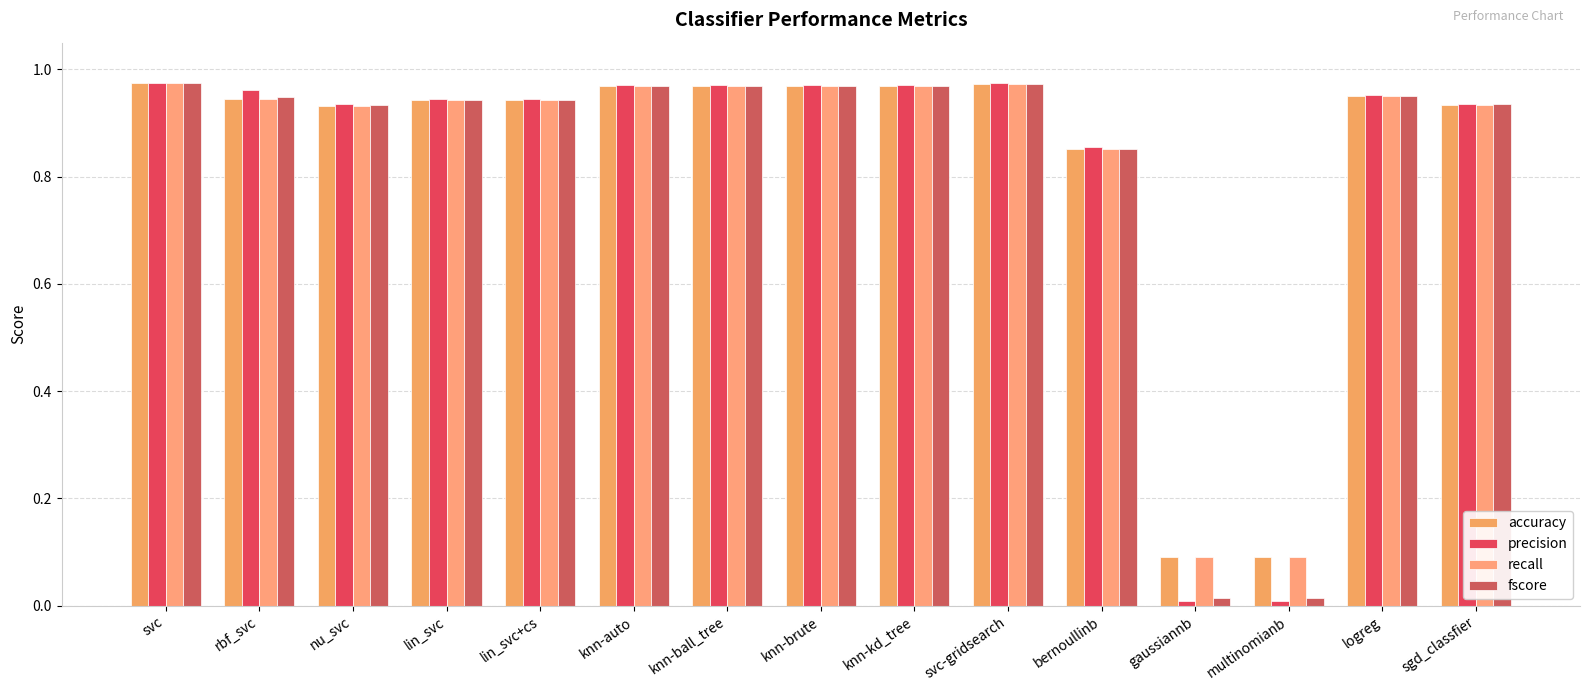

Between knn-kd_tree and knn-ball_tree, which is larger?

knn-kd_tree